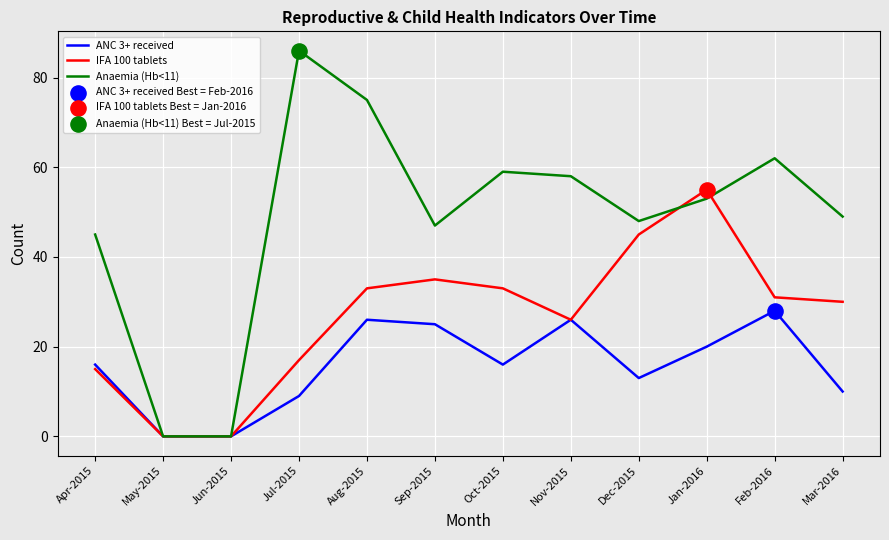

Is the value of Anaemia (Hb<11) at Apr-2015 greater than the value of ANC 3+ received at Sep-2015?

Yes